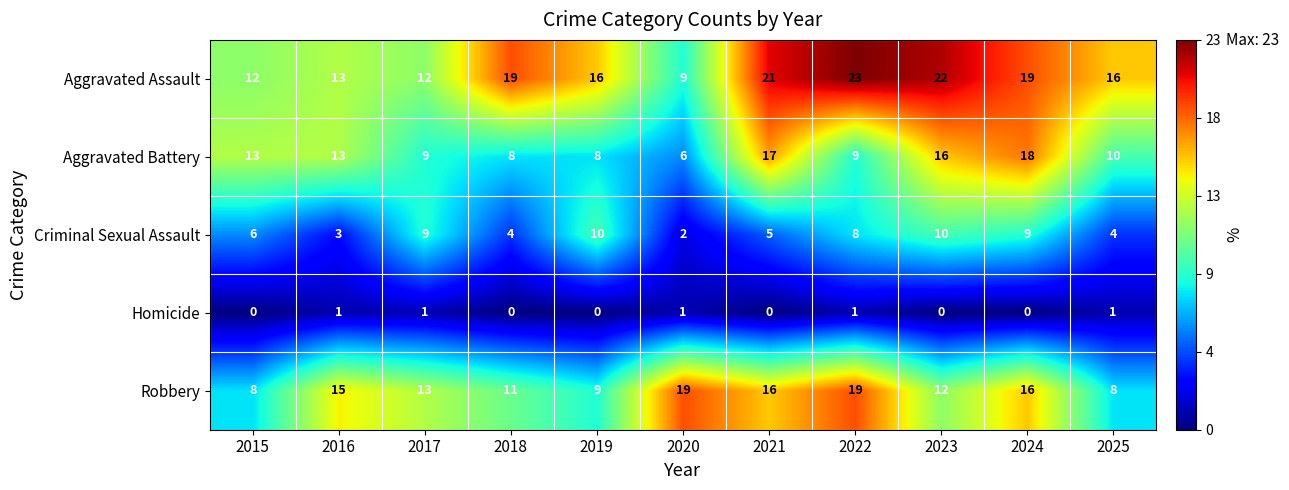

At how many categories does at least one series exceed 18?

6